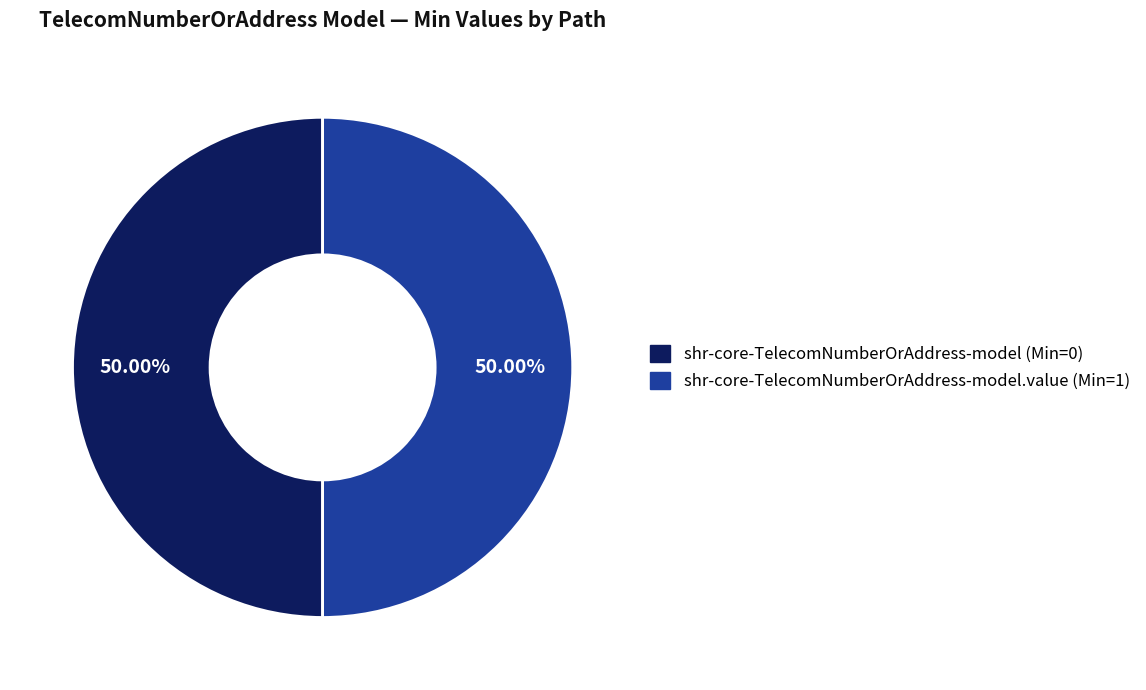

Combined, do shr-core-TelecomNumberOrAddress-model.value (Min=1) and shr-core-TelecomNumberOrAddress-model (Min=0) account for over 50%?

Yes